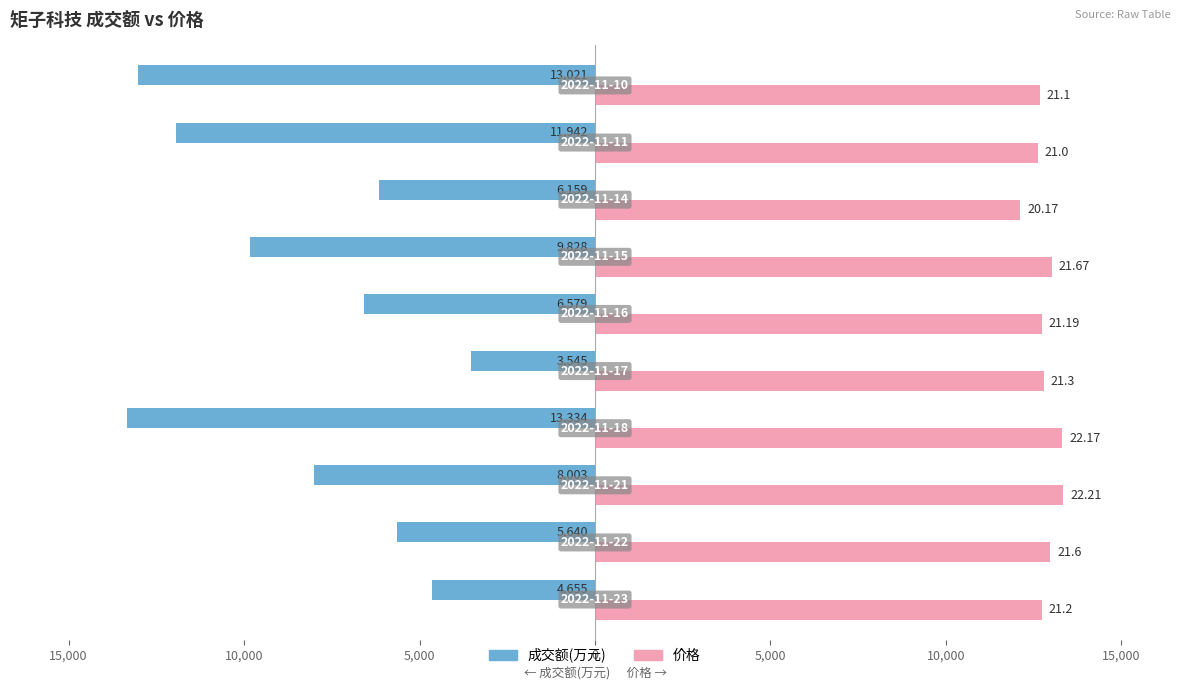

What are all the series names shown in the legend?

成交额(万元), 价格